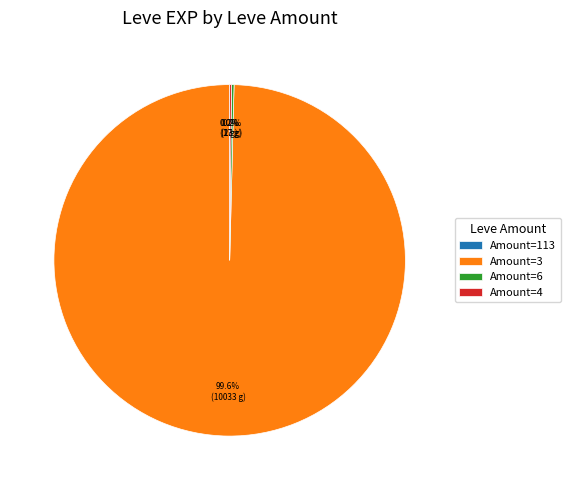

Which slice is the largest?

Amount=3